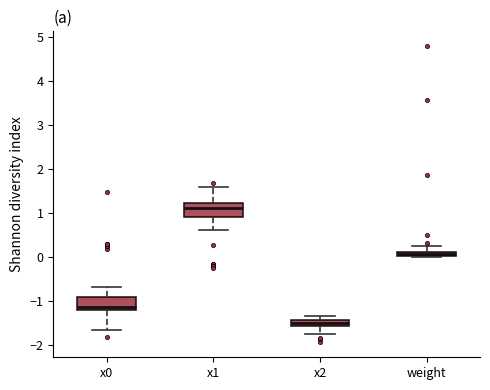

Which box has the lowest median line?

x2